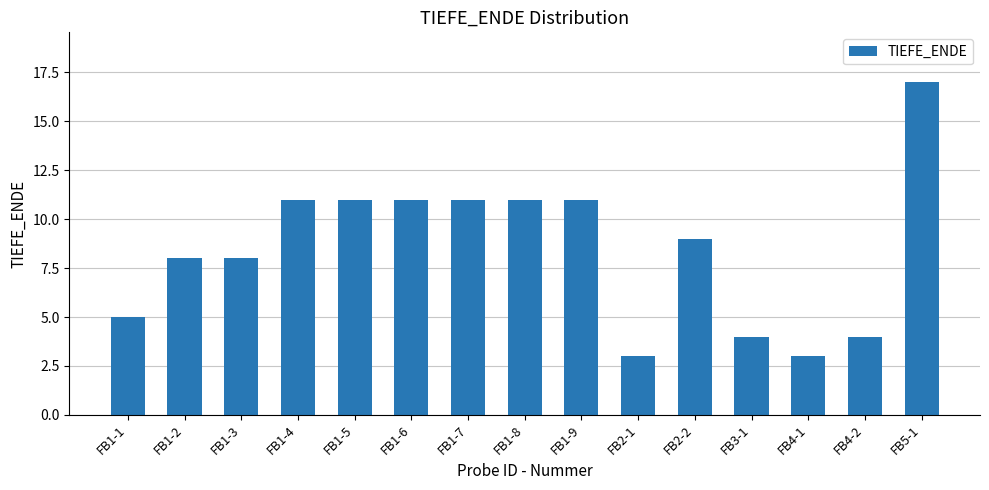

What is the label of the 6th bar from the left?

FB1-6